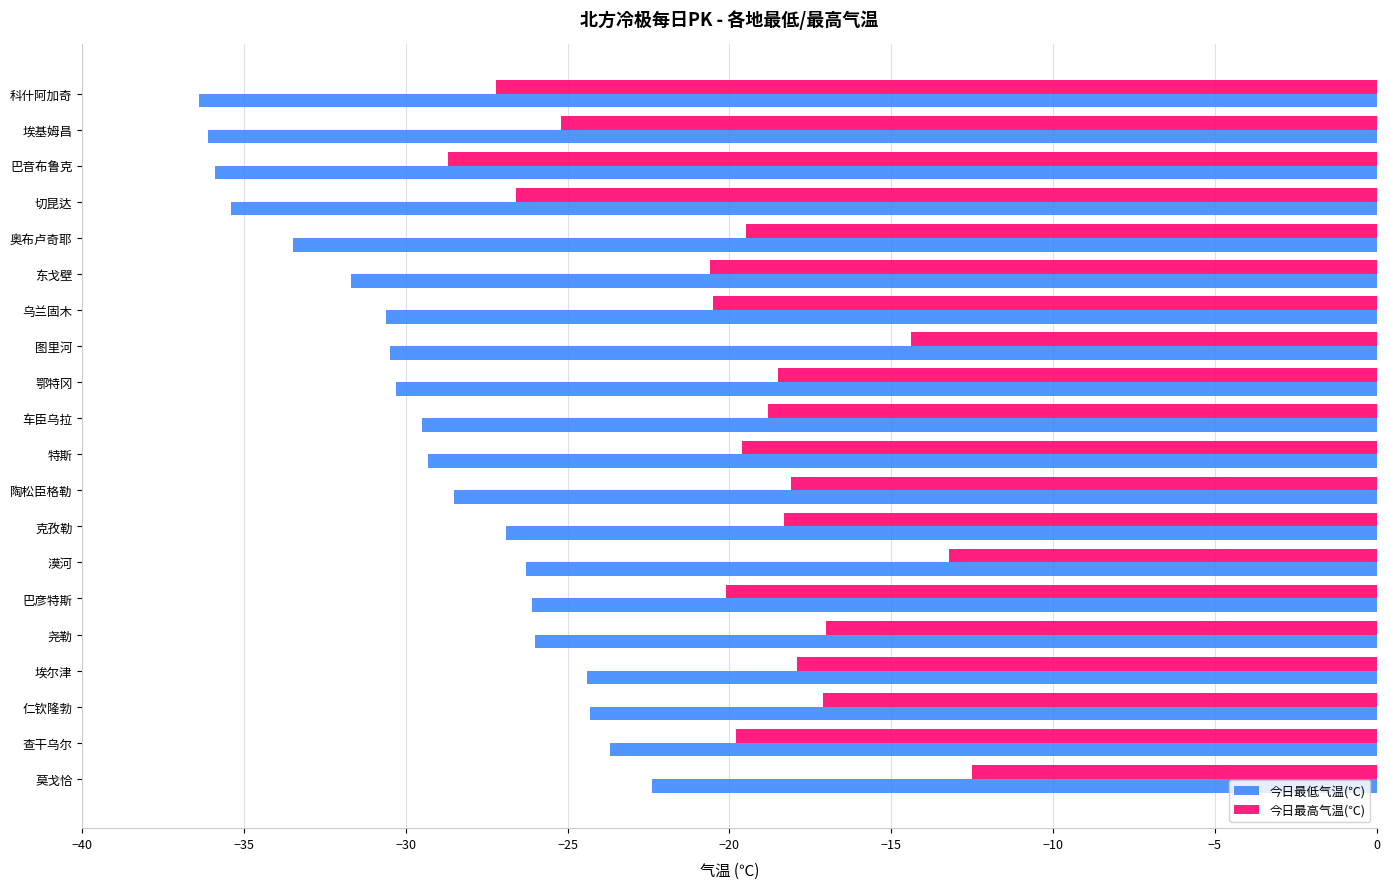

Which series has the largest range (max minus min)?

今日最高气温(℃)